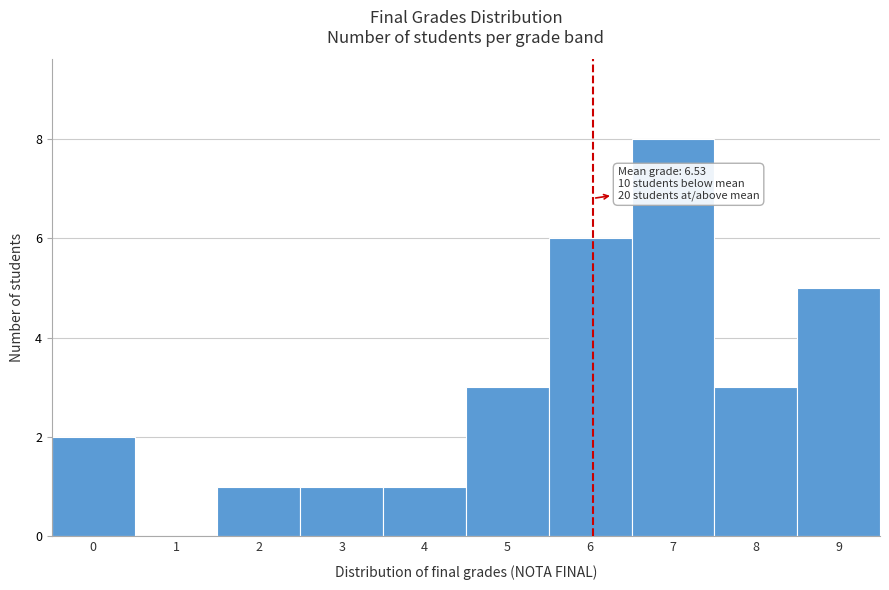

Reading left to right, transcribe all the data shown in this chart.

0=2	1=0	2=1	3=1	4=1	5=3	6=6	7=8	8=3	9=5